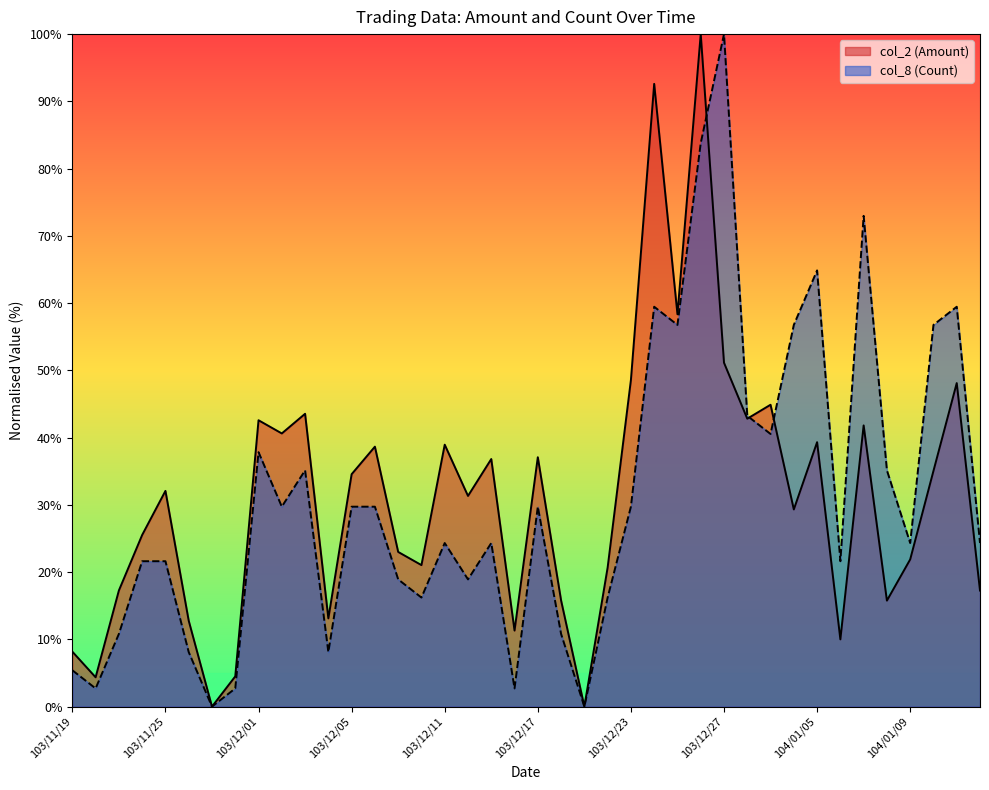

At which category does col_2 (Amount) reach its first local valley?

103/11/20